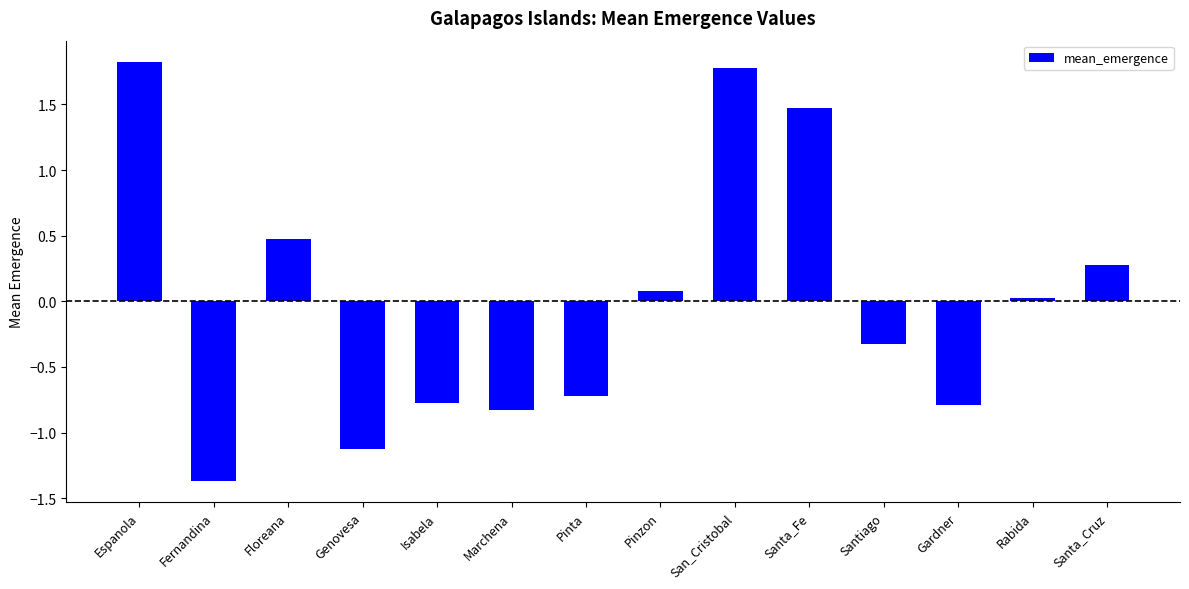

True or false: the data shows -1.2 at Isabela.

False